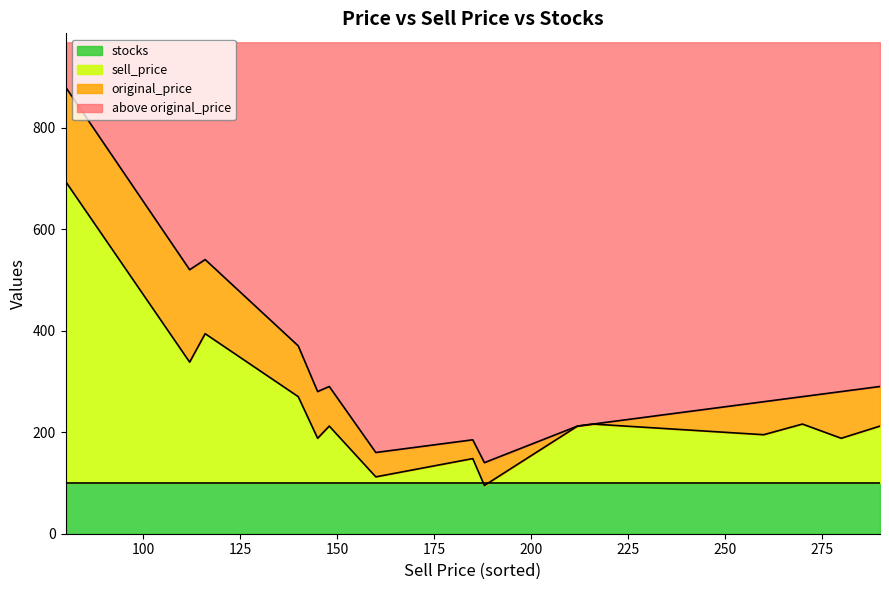

At how many categories does at least one series exceed 488?

3